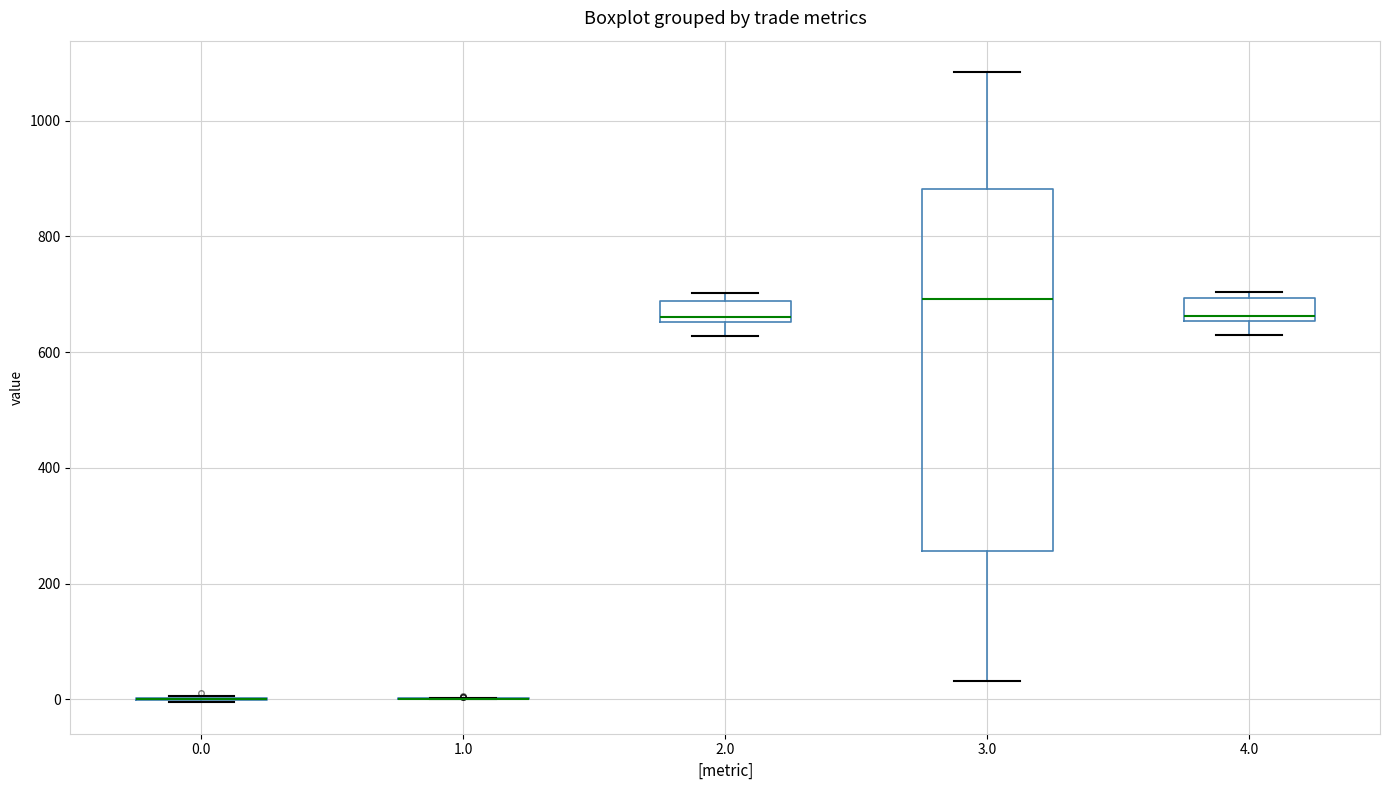

Reading left to right, read every box against the y-axis: the position of its median line, the range the box covers, and the ends of its whiskers. The values are not printed on the chart, so give them approximately, as read against the axis.

0.0: box collapsed to a line at 0, whiskers 0 to 0
1.0: box collapsed to a line at 0, whiskers 0 to 0
2.0: median 660 (just above the box's lower edge), box 660 to 680, whiskers 620 to 700
3.0: median 700, box 260 to 880, whiskers 40 to 1080
4.0: median 660 (just above the box's lower edge), box 660 to 700, whiskers 620 to 700 (just above the box's upper edge)